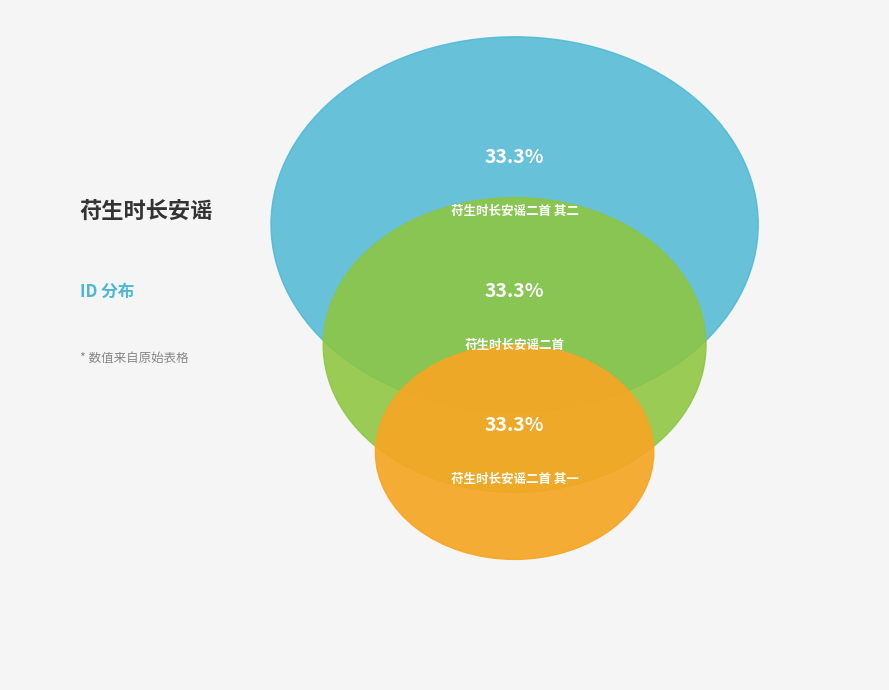

True or false: 苻生时长安谣二首 其二 accounts for 33% of the total.

True